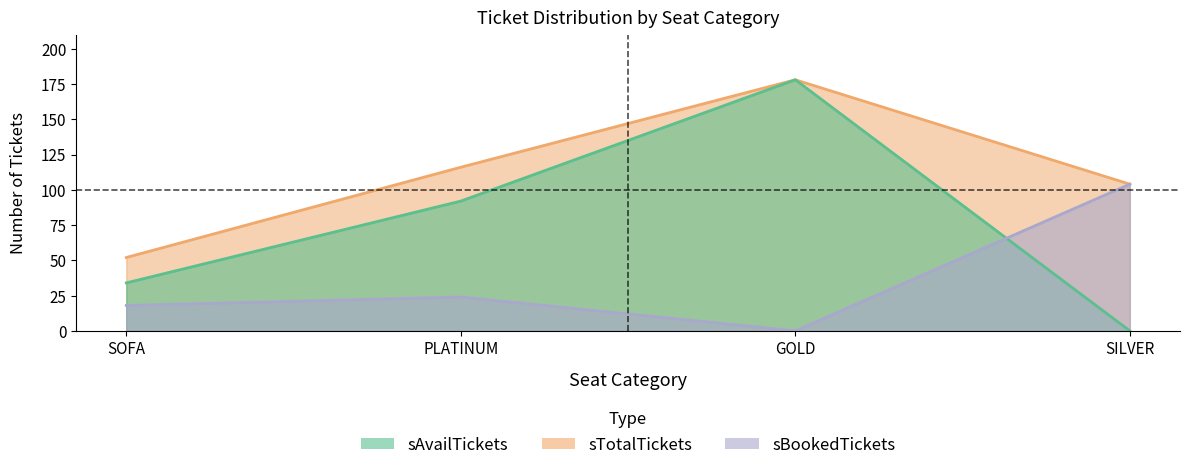

True or false: sBookedTickets and sTotalTickets cross at least once.

False